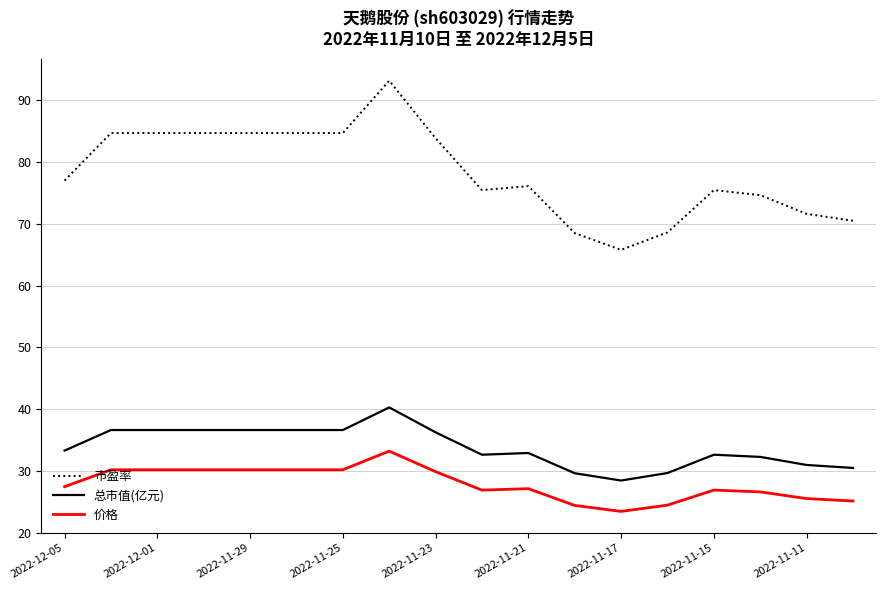

What are all the series names shown in the legend?

市盈率, 总市值(亿元), 价格